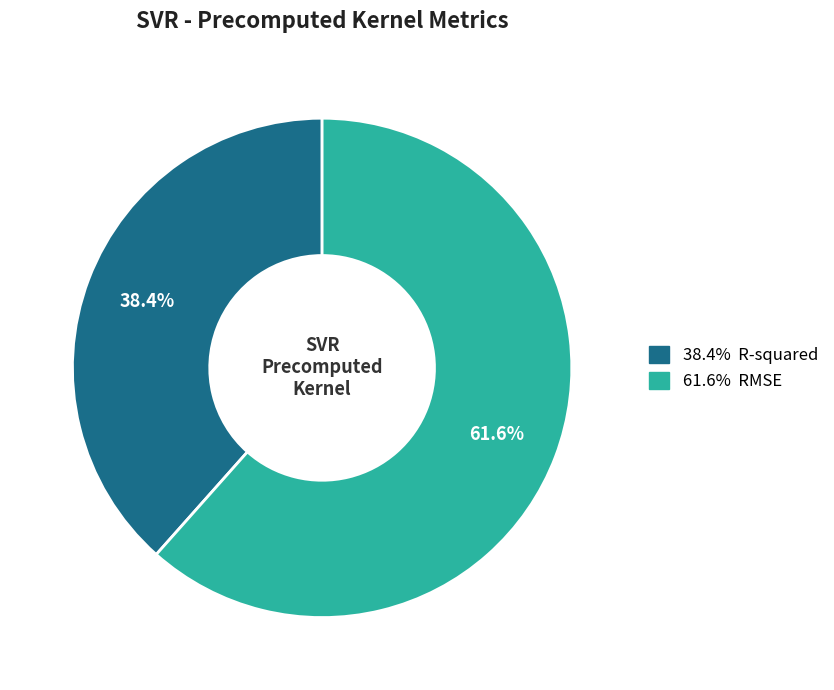

Does any single category account for the majority?

Yes